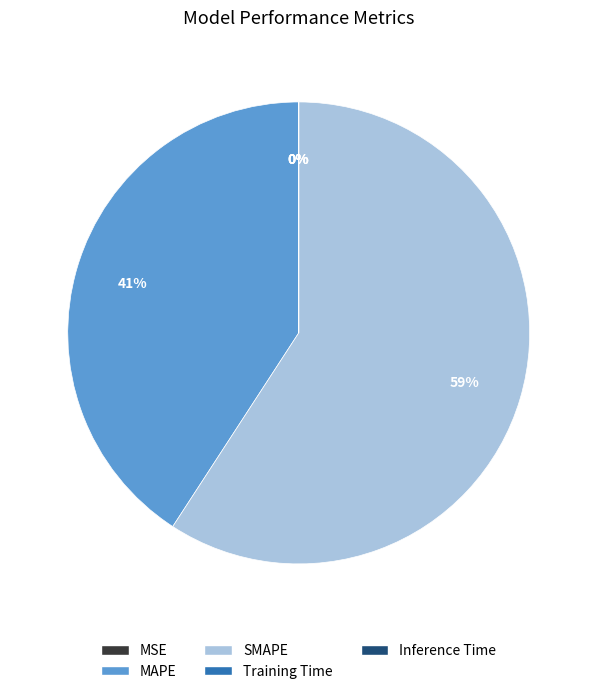

Is there any slice that represents more than half of the pie?

Yes